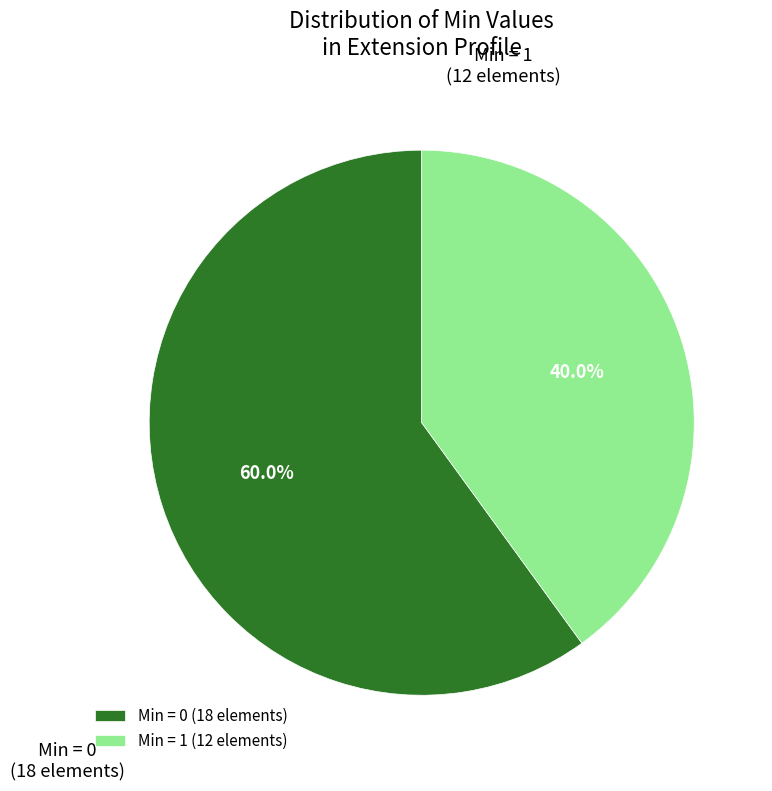

Rank the categories by value from lowest to highest.

Min = 1 (12 elements), Min = 0 (18 elements)